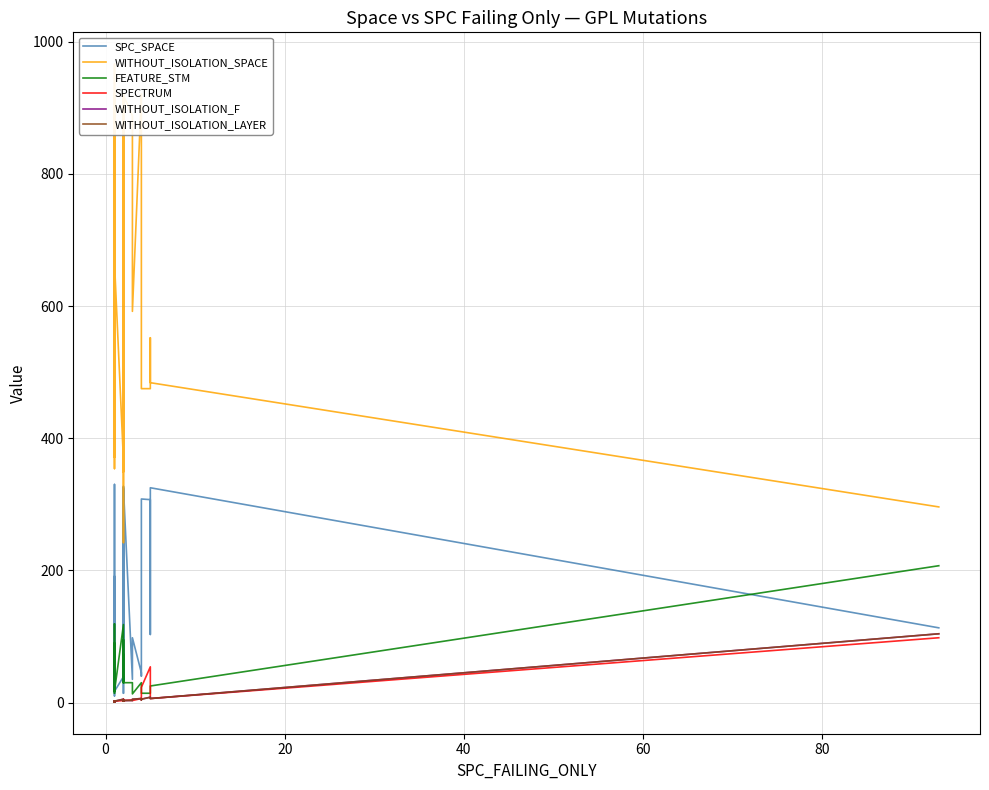

True or false: WITHOUT_ISOLATION_F has more than 1 interior local peaks.

True